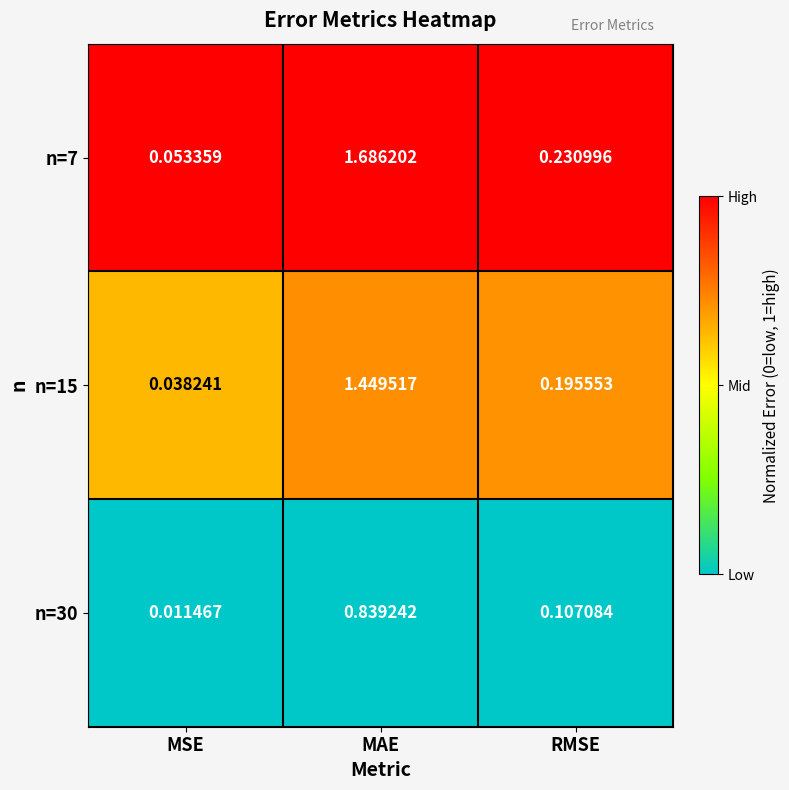

Rank the categories by n=15 value from highest to lowest.

MAE, RMSE, MSE